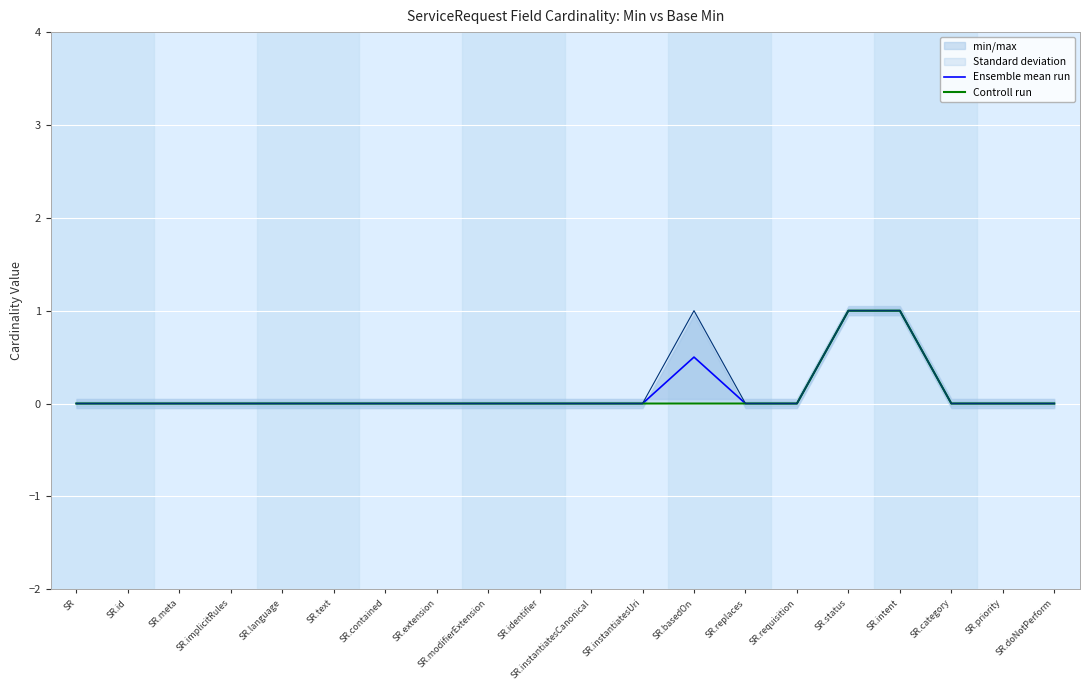

Is the value of Ensemble mean run at SR.meta greater than the value of Controll run at SR.intent?

No